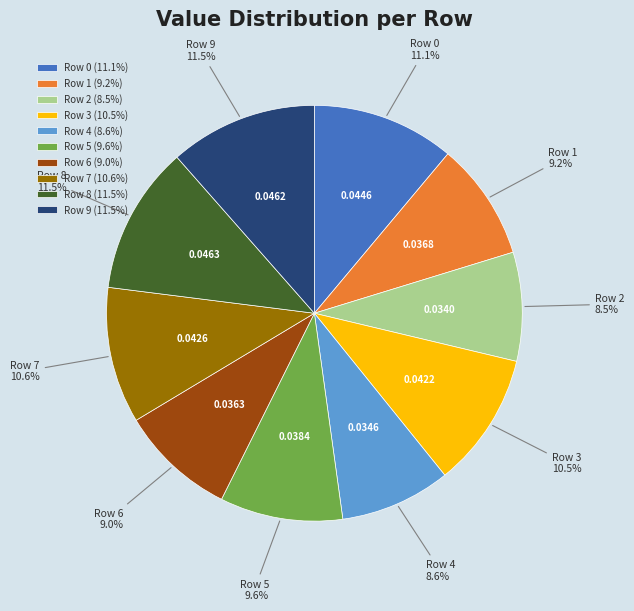

Is Row 0 the majority of the pie?

No